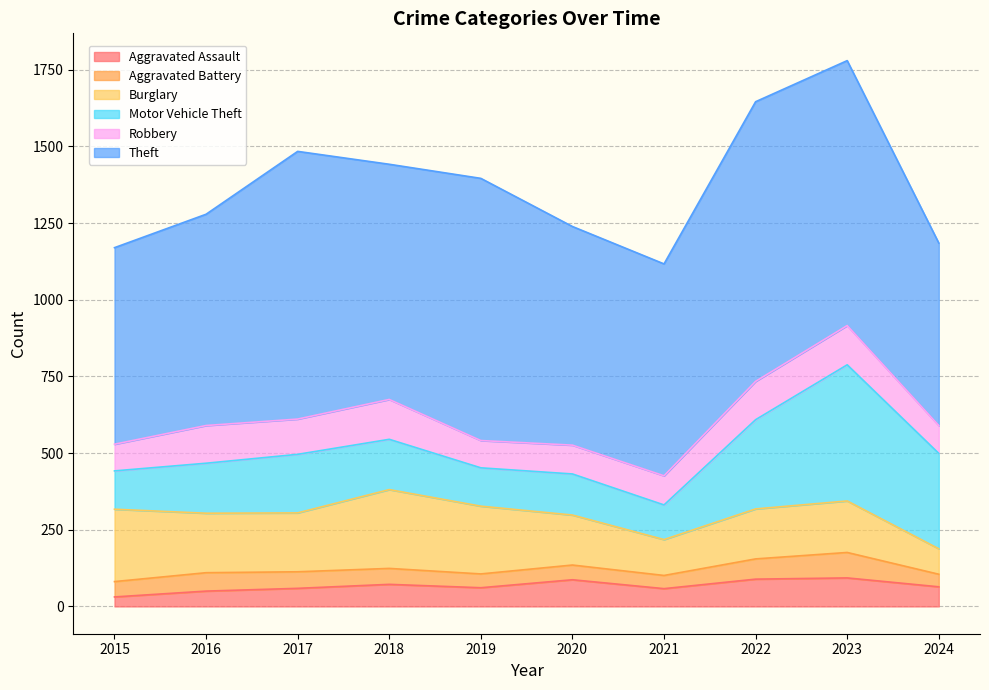

True or false: Motor Vehicle Theft and Aggravated Assault intersect in this chart.

False